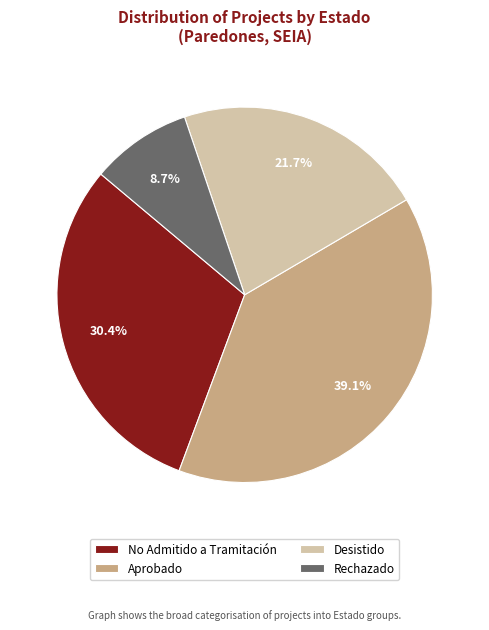

True or false: Aprobado accounts for 45% of the total.

False